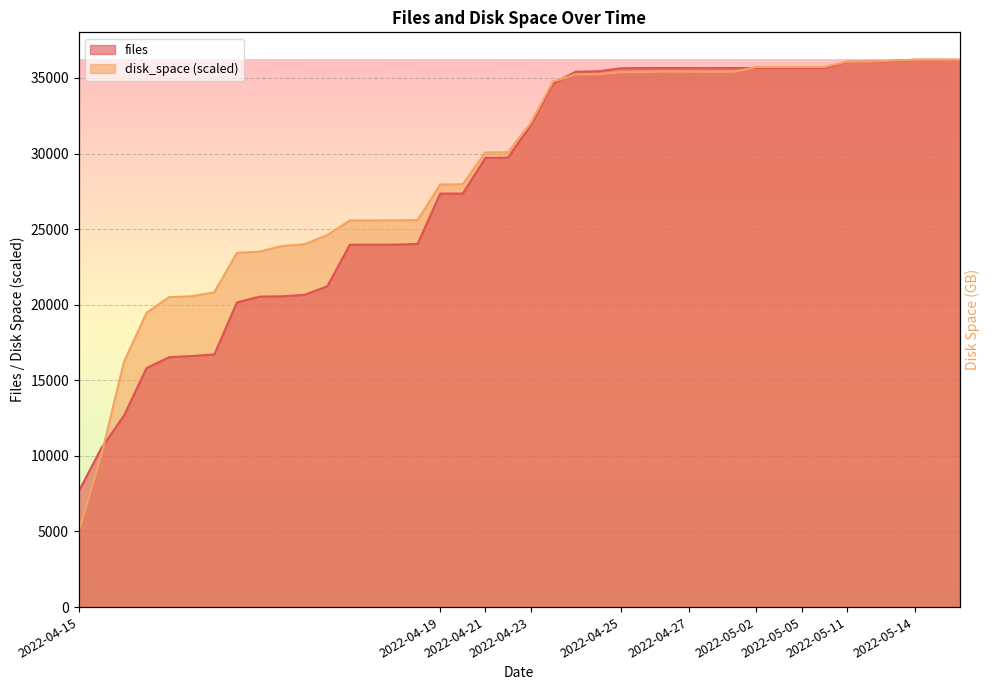

Which series has the largest range (max minus min)?

disk_space